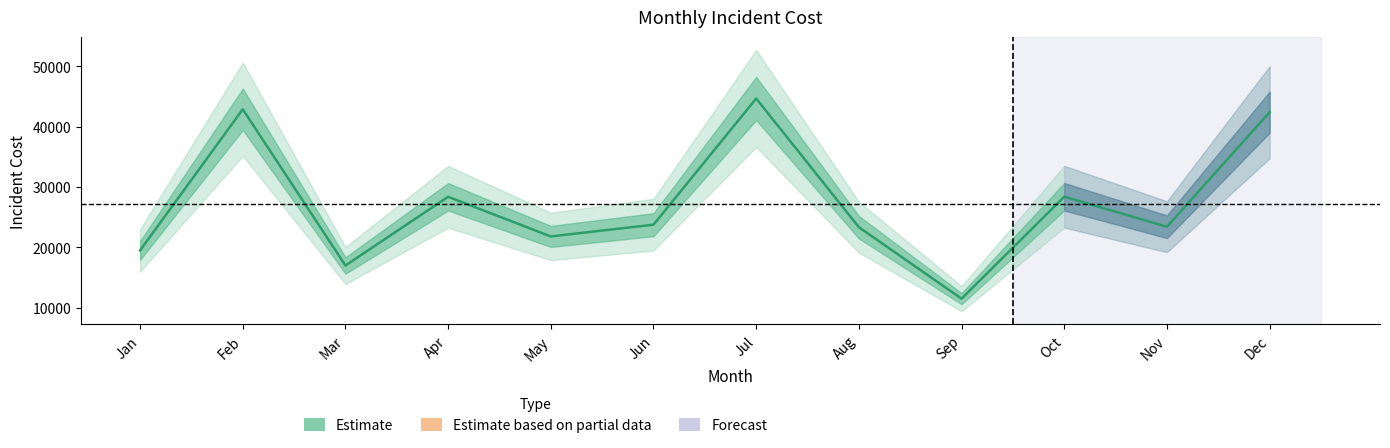

Reading left to right, list all the values displayed in this chart.

19500	42863	17004	28378	21815	23762	44643	23342	11515	28387	23421	42373